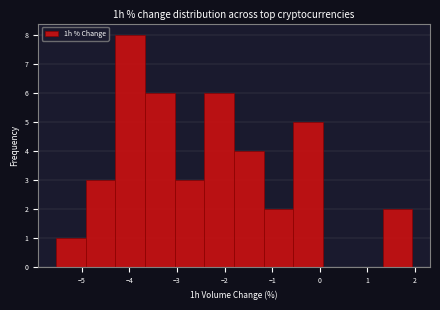

What is the height of the bar covering -5.5 to -4.9 on the x-axis? Neither the bar edges nor the heights are printed on the chart, so give them approximately, as read against the axes.

1